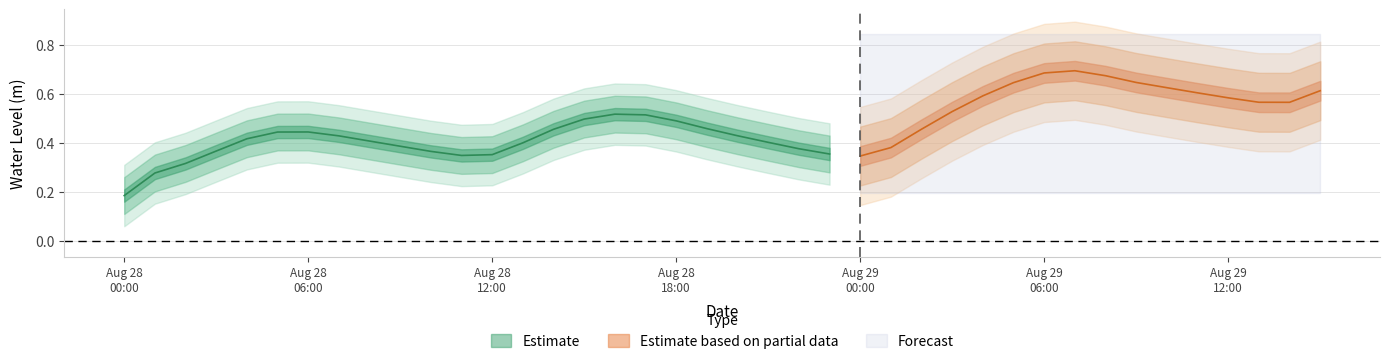

What is the sum of all values?

18.9